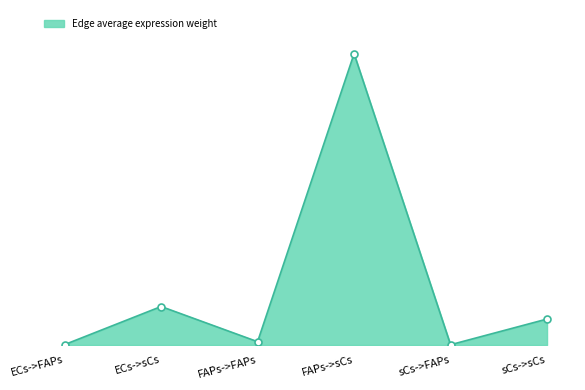

Which label corresponds to the smallest value in the chart?

sCs->FAPs